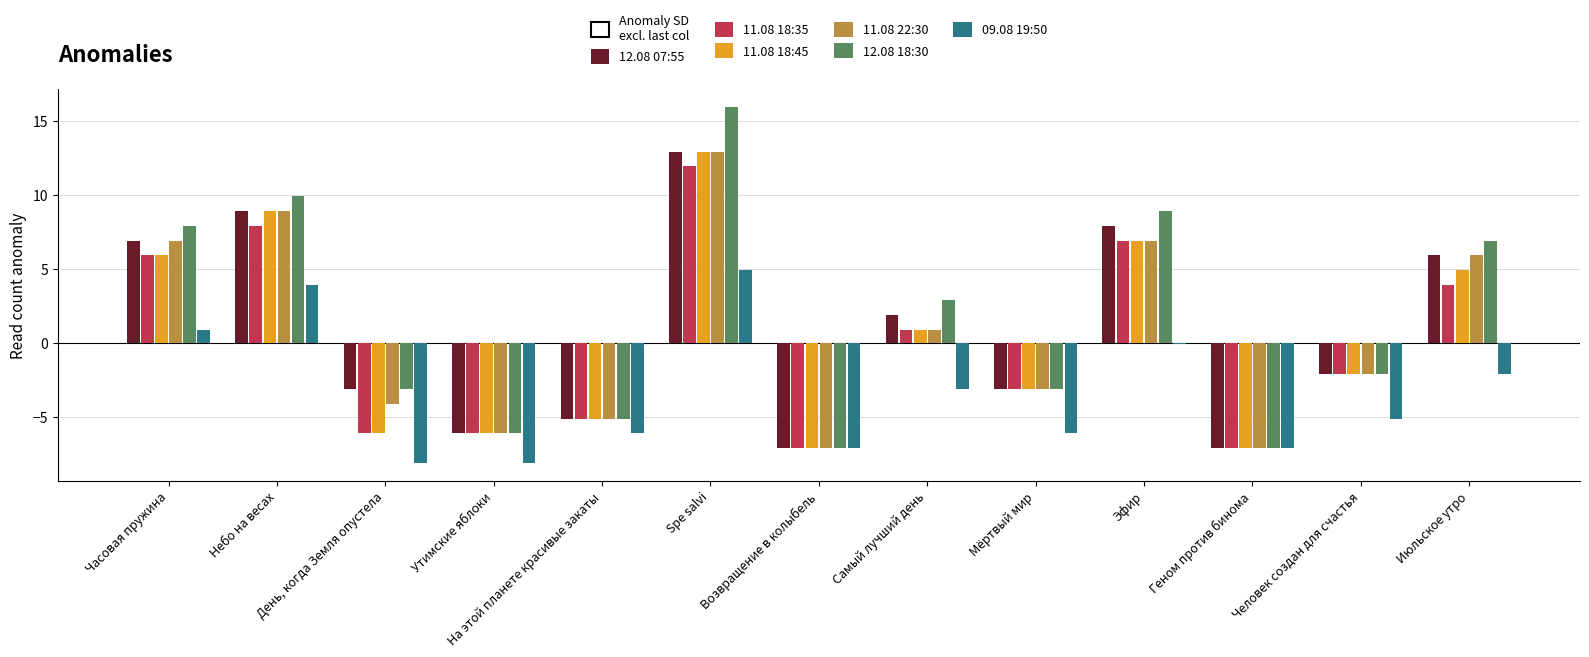

The value of 11.08 18:45 at Эфир is 6.9. True or false?

True